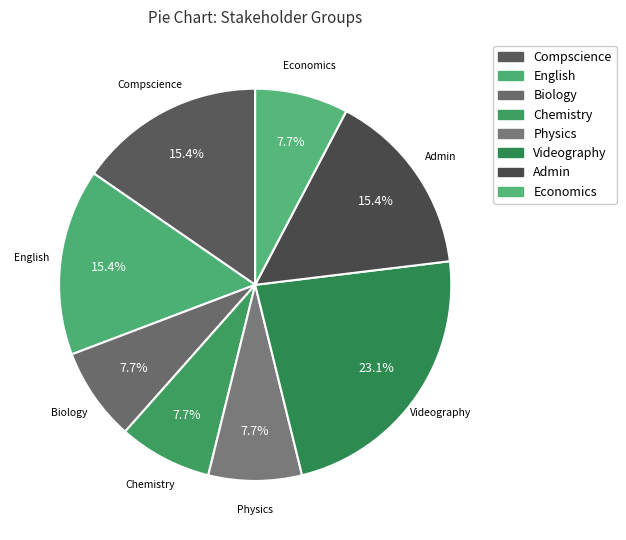

Is it true that Physics is 1% of the pie?

False